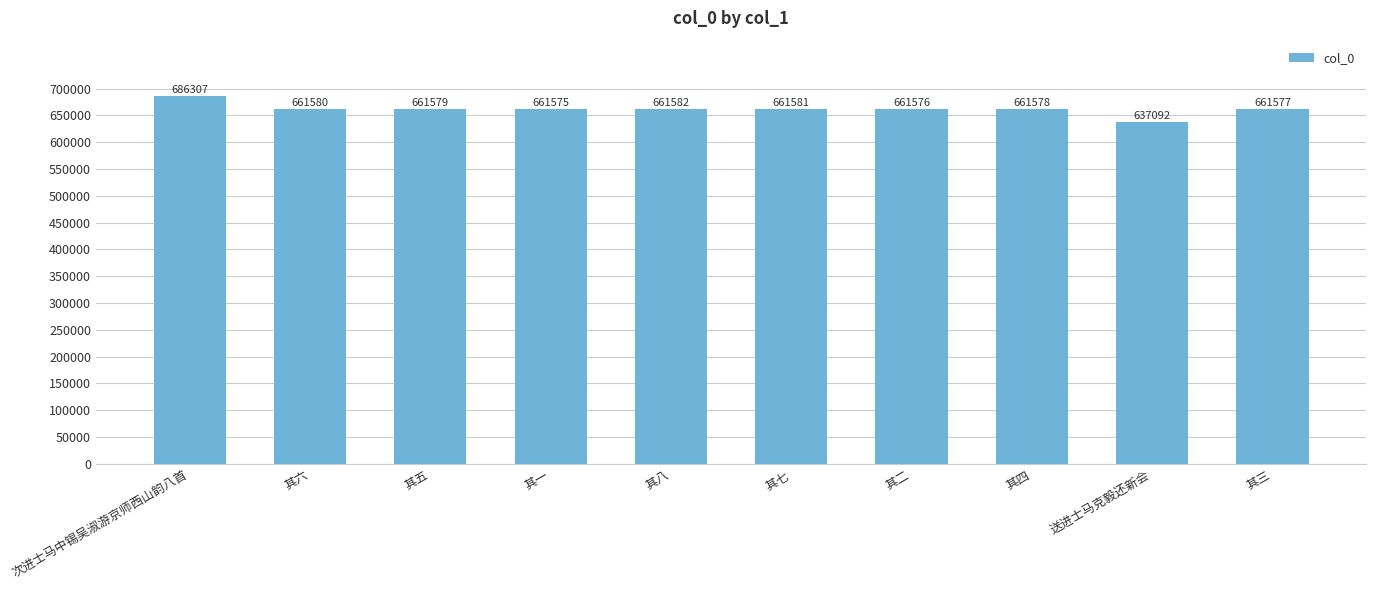

The value at 其三 is 661577. True or false?

True